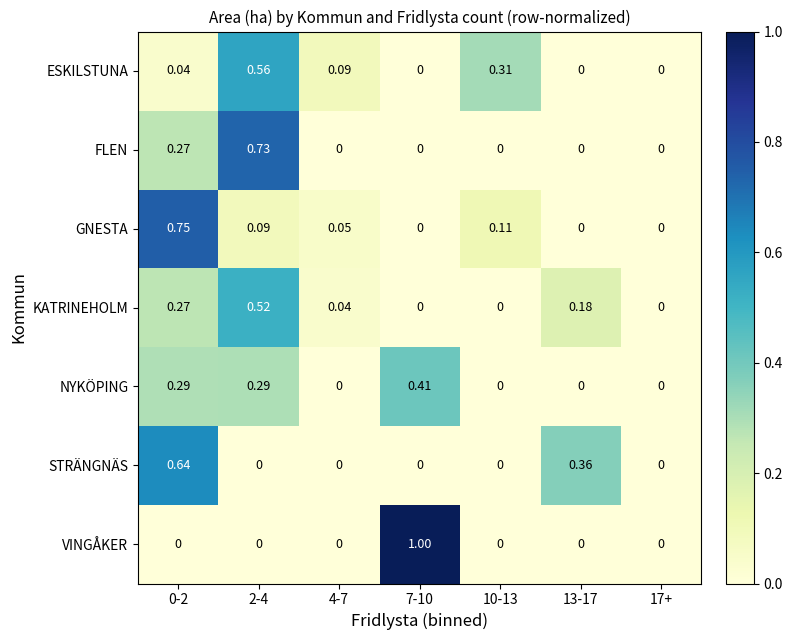

Which series has the largest total across all categories?

KATRINEHOLM